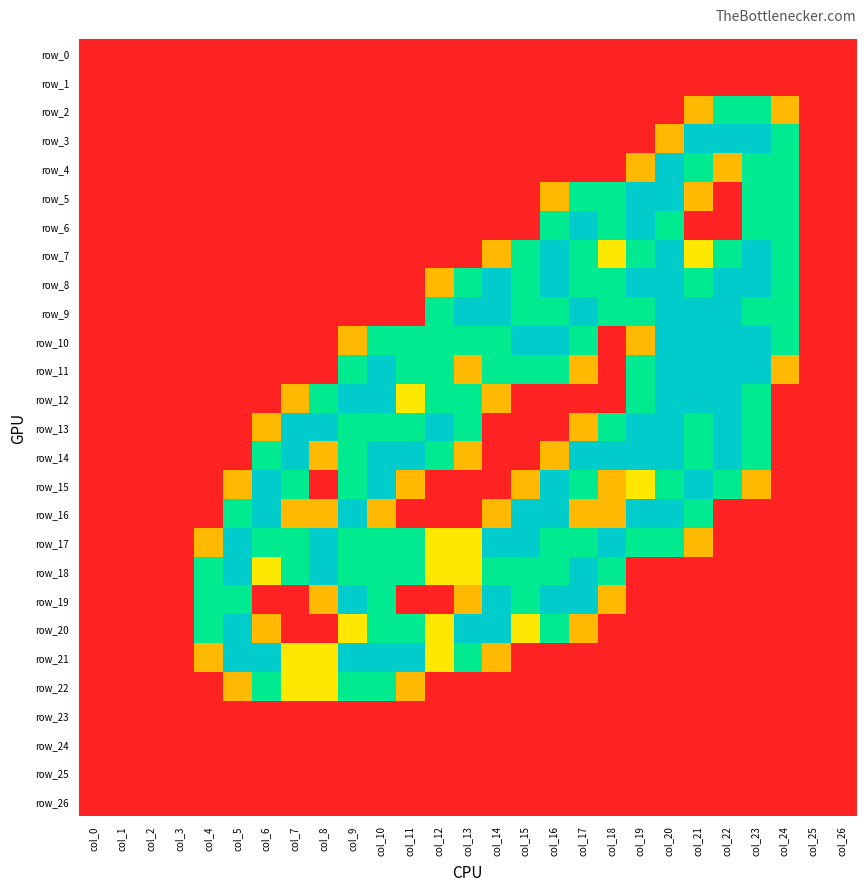

Reading right to left, list all the values displayed in this chart.

row_0: col_26=0.0	col_25=0.0	col_24=0.0	col_23=0.0	col_22=0.0	col_21=0.0	col_20=0.0	col_19=0.0	col_18=0.0	col_17=0.0	col_16=0.0	col_15=0.0	col_14=0.0	col_13=0.0	col_12=0.0	col_11=0.0	col_10=0.0	col_9=0.0	col_8=0.0	col_7=0.0	col_6=0.0	col_5=0.0	col_4=0.0	col_3=0.0	col_2=0.0	col_1=0.0	col_0=0.0
row_1: col_26=0.0	col_25=0.0	col_24=0.0	col_23=0.0	col_22=0.0	col_21=0.0	col_20=0.0	col_19=0.0	col_18=0.0	col_17=0.0	col_16=0.0	col_15=0.0	col_14=0.0	col_13=0.0	col_12=0.0	col_11=0.0	col_10=0.0	col_9=0.0	col_8=0.0	col_7=0.0	col_6=0.0	col_5=0.0	col_4=0.0	col_3=0.0	col_2=0.0	col_1=0.0	col_0=0.0
row_2: col_26=0.0	col_25=0.0	col_24=0.8	col_23=1.5	col_22=1.5	col_21=0.8	col_20=0.0	col_19=0.0	col_18=0.0	col_17=0.0	col_16=0.0	col_15=0.0	col_14=0.0	col_13=0.0	col_12=0.0	col_11=0.0	col_10=0.0	col_9=0.0	col_8=0.0	col_7=0.0	col_6=0.0	col_5=0.0	col_4=0.0	col_3=0.0	col_2=0.0	col_1=0.0	col_0=0.0
row_3: col_26=0.0	col_25=0.0	col_24=1.5	col_23=2.0	col_22=2.0	col_21=2.0	col_20=0.8	col_19=0.0	col_18=0.0	col_17=0.0	col_16=0.0	col_15=0.0	col_14=0.0	col_13=0.0	col_12=0.0	col_11=0.0	col_10=0.0	col_9=0.0	col_8=0.0	col_7=0.0	col_6=0.0	col_5=0.0	col_4=0.0	col_3=0.0	col_2=0.0	col_1=0.0	col_0=0.0
row_4: col_26=0.0	col_25=0.0	col_24=1.5	col_23=1.5	col_22=0.8	col_21=1.5	col_20=2.0	col_19=0.8	col_18=0.0	col_17=0.0	col_16=0.0	col_15=0.0	col_14=0.0	col_13=0.0	col_12=0.0	col_11=0.0	col_10=0.0	col_9=0.0	col_8=0.0	col_7=0.0	col_6=0.0	col_5=0.0	col_4=0.0	col_3=0.0	col_2=0.0	col_1=0.0	col_0=0.0
row_5: col_26=0.0	col_25=0.0	col_24=1.5	col_23=1.5	col_22=0.0	col_21=0.8	col_20=2.0	col_19=2.0	col_18=1.5	col_17=1.5	col_16=0.8	col_15=0.0	col_14=0.0	col_13=0.0	col_12=0.0	col_11=0.0	col_10=0.0	col_9=0.0	col_8=0.0	col_7=0.0	col_6=0.0	col_5=0.0	col_4=0.0	col_3=0.0	col_2=0.0	col_1=0.0	col_0=0.0
row_6: col_26=0.0	col_25=0.0	col_24=1.5	col_23=1.5	col_22=0.0	col_21=0.0	col_20=1.5	col_19=2.0	col_18=1.5	col_17=2.0	col_16=1.5	col_15=0.0	col_14=0.0	col_13=0.0	col_12=0.0	col_11=0.0	col_10=0.0	col_9=0.0	col_8=0.0	col_7=0.0	col_6=0.0	col_5=0.0	col_4=0.0	col_3=0.0	col_2=0.0	col_1=0.0	col_0=0.0
row_7: col_26=0.0	col_25=0.0	col_24=1.5	col_23=2.0	col_22=1.5	col_21=1.0	col_20=2.0	col_19=1.5	col_18=1.0	col_17=1.5	col_16=2.0	col_15=1.5	col_14=0.8	col_13=0.0	col_12=0.0	col_11=0.0	col_10=0.0	col_9=0.0	col_8=0.0	col_7=0.0	col_6=0.0	col_5=0.0	col_4=0.0	col_3=0.0	col_2=0.0	col_1=0.0	col_0=0.0
row_8: col_26=0.0	col_25=0.0	col_24=1.5	col_23=2.0	col_22=2.0	col_21=1.5	col_20=2.0	col_19=2.0	col_18=1.5	col_17=1.5	col_16=2.0	col_15=1.5	col_14=2.0	col_13=1.5	col_12=0.8	col_11=0.0	col_10=0.0	col_9=0.0	col_8=0.0	col_7=0.0	col_6=0.0	col_5=0.0	col_4=0.0	col_3=0.0	col_2=0.0	col_1=0.0	col_0=0.0
row_9: col_26=0.0	col_25=0.0	col_24=1.5	col_23=1.5	col_22=2.0	col_21=2.0	col_20=2.0	col_19=1.5	col_18=1.5	col_17=2.0	col_16=1.5	col_15=1.5	col_14=2.0	col_13=2.0	col_12=1.5	col_11=0.0	col_10=0.0	col_9=0.0	col_8=0.0	col_7=0.0	col_6=0.0	col_5=0.0	col_4=0.0	col_3=0.0	col_2=0.0	col_1=0.0	col_0=0.0
row_10: col_26=0.0	col_25=0.0	col_24=1.5	col_23=2.0	col_22=2.0	col_21=2.0	col_20=2.0	col_19=0.8	col_18=0.0	col_17=1.5	col_16=2.0	col_15=2.0	col_14=1.5	col_13=1.5	col_12=1.5	col_11=1.5	col_10=1.5	col_9=0.8	col_8=0.0	col_7=0.0	col_6=0.0	col_5=0.0	col_4=0.0	col_3=0.0	col_2=0.0	col_1=0.0	col_0=0.0
row_11: col_26=0.0	col_25=0.0	col_24=0.8	col_23=2.0	col_22=2.0	col_21=2.0	col_20=2.0	col_19=1.5	col_18=0.0	col_17=0.8	col_16=1.5	col_15=1.5	col_14=1.5	col_13=0.8	col_12=1.5	col_11=1.5	col_10=2.0	col_9=1.5	col_8=0.0	col_7=0.0	col_6=0.0	col_5=0.0	col_4=0.0	col_3=0.0	col_2=0.0	col_1=0.0	col_0=0.0
row_12: col_26=0.0	col_25=0.0	col_24=0.0	col_23=1.5	col_22=2.0	col_21=2.0	col_20=2.0	col_19=1.5	col_18=0.0	col_17=0.0	col_16=0.0	col_15=0.0	col_14=0.8	col_13=1.5	col_12=1.5	col_11=1.0	col_10=2.0	col_9=2.0	col_8=1.5	col_7=0.8	col_6=0.0	col_5=0.0	col_4=0.0	col_3=0.0	col_2=0.0	col_1=0.0	col_0=0.0
row_13: col_26=0.0	col_25=0.0	col_24=0.0	col_23=1.5	col_22=2.0	col_21=1.5	col_20=2.0	col_19=2.0	col_18=1.5	col_17=0.8	col_16=0.0	col_15=0.0	col_14=0.0	col_13=1.5	col_12=2.0	col_11=1.5	col_10=1.5	col_9=1.5	col_8=2.0	col_7=2.0	col_6=0.8	col_5=0.0	col_4=0.0	col_3=0.0	col_2=0.0	col_1=0.0	col_0=0.0
row_14: col_26=0.0	col_25=0.0	col_24=0.0	col_23=1.5	col_22=2.0	col_21=1.5	col_20=2.0	col_19=2.0	col_18=2.0	col_17=2.0	col_16=0.8	col_15=0.0	col_14=0.0	col_13=0.8	col_12=1.5	col_11=2.0	col_10=2.0	col_9=1.5	col_8=0.8	col_7=2.0	col_6=1.5	col_5=0.0	col_4=0.0	col_3=0.0	col_2=0.0	col_1=0.0	col_0=0.0
row_15: col_26=0.0	col_25=0.0	col_24=0.0	col_23=0.8	col_22=1.5	col_21=2.0	col_20=1.5	col_19=1.0	col_18=0.8	col_17=1.5	col_16=2.0	col_15=0.8	col_14=0.0	col_13=0.0	col_12=0.0	col_11=0.8	col_10=2.0	col_9=1.5	col_8=0.0	col_7=1.5	col_6=2.0	col_5=0.8	col_4=0.0	col_3=0.0	col_2=0.0	col_1=0.0	col_0=0.0
row_16: col_26=0.0	col_25=0.0	col_24=0.0	col_23=0.0	col_22=0.0	col_21=1.5	col_20=2.0	col_19=2.0	col_18=0.8	col_17=0.8	col_16=2.0	col_15=2.0	col_14=0.8	col_13=0.0	col_12=0.0	col_11=0.0	col_10=0.8	col_9=2.0	col_8=0.8	col_7=0.8	col_6=2.0	col_5=1.5	col_4=0.0	col_3=0.0	col_2=0.0	col_1=0.0	col_0=0.0
row_17: col_26=0.0	col_25=0.0	col_24=0.0	col_23=0.0	col_22=0.0	col_21=0.8	col_20=1.5	col_19=1.5	col_18=2.0	col_17=1.5	col_16=1.5	col_15=2.0	col_14=2.0	col_13=1.0	col_12=1.0	col_11=1.5	col_10=1.5	col_9=1.5	col_8=2.0	col_7=1.5	col_6=1.5	col_5=2.0	col_4=0.8	col_3=0.0	col_2=0.0	col_1=0.0	col_0=0.0
row_18: col_26=0.0	col_25=0.0	col_24=0.0	col_23=0.0	col_22=0.0	col_21=0.0	col_20=0.0	col_19=0.0	col_18=1.5	col_17=2.0	col_16=1.5	col_15=1.5	col_14=1.5	col_13=1.0	col_12=1.0	col_11=1.5	col_10=1.5	col_9=1.5	col_8=2.0	col_7=1.5	col_6=1.0	col_5=2.0	col_4=1.5	col_3=0.0	col_2=0.0	col_1=0.0	col_0=0.0
row_19: col_26=0.0	col_25=0.0	col_24=0.0	col_23=0.0	col_22=0.0	col_21=0.0	col_20=0.0	col_19=0.0	col_18=0.8	col_17=2.0	col_16=2.0	col_15=1.5	col_14=2.0	col_13=0.8	col_12=0.0	col_11=0.0	col_10=1.5	col_9=2.0	col_8=0.8	col_7=0.0	col_6=0.0	col_5=1.5	col_4=1.5	col_3=0.0	col_2=0.0	col_1=0.0	col_0=0.0
row_20: col_26=0.0	col_25=0.0	col_24=0.0	col_23=0.0	col_22=0.0	col_21=0.0	col_20=0.0	col_19=0.0	col_18=0.0	col_17=0.8	col_16=1.5	col_15=1.0	col_14=2.0	col_13=2.0	col_12=1.0	col_11=1.5	col_10=1.5	col_9=1.0	col_8=0.0	col_7=0.0	col_6=0.8	col_5=2.0	col_4=1.5	col_3=0.0	col_2=0.0	col_1=0.0	col_0=0.0
row_21: col_26=0.0	col_25=0.0	col_24=0.0	col_23=0.0	col_22=0.0	col_21=0.0	col_20=0.0	col_19=0.0	col_18=0.0	col_17=0.0	col_16=0.0	col_15=0.0	col_14=0.8	col_13=1.5	col_12=1.0	col_11=2.0	col_10=2.0	col_9=2.0	col_8=1.0	col_7=1.0	col_6=2.0	col_5=2.0	col_4=0.8	col_3=0.0	col_2=0.0	col_1=0.0	col_0=0.0
row_22: col_26=0.0	col_25=0.0	col_24=0.0	col_23=0.0	col_22=0.0	col_21=0.0	col_20=0.0	col_19=0.0	col_18=0.0	col_17=0.0	col_16=0.0	col_15=0.0	col_14=0.0	col_13=0.0	col_12=0.0	col_11=0.8	col_10=1.5	col_9=1.5	col_8=1.0	col_7=1.0	col_6=1.5	col_5=0.8	col_4=0.0	col_3=0.0	col_2=0.0	col_1=0.0	col_0=0.0
row_23: col_26=0.0	col_25=0.0	col_24=0.0	col_23=0.0	col_22=0.0	col_21=0.0	col_20=0.0	col_19=0.0	col_18=0.0	col_17=0.0	col_16=0.0	col_15=0.0	col_14=0.0	col_13=0.0	col_12=0.0	col_11=0.0	col_10=0.0	col_9=0.0	col_8=0.0	col_7=0.0	col_6=0.0	col_5=0.0	col_4=0.0	col_3=0.0	col_2=0.0	col_1=0.0	col_0=0.0
row_24: col_26=0.0	col_25=0.0	col_24=0.0	col_23=0.0	col_22=0.0	col_21=0.0	col_20=0.0	col_19=0.0	col_18=0.0	col_17=0.0	col_16=0.0	col_15=0.0	col_14=0.0	col_13=0.0	col_12=0.0	col_11=0.0	col_10=0.0	col_9=0.0	col_8=0.0	col_7=0.0	col_6=0.0	col_5=0.0	col_4=0.0	col_3=0.0	col_2=0.0	col_1=0.0	col_0=0.0
row_25: col_26=0.0	col_25=0.0	col_24=0.0	col_23=0.0	col_22=0.0	col_21=0.0	col_20=0.0	col_19=0.0	col_18=0.0	col_17=0.0	col_16=0.0	col_15=0.0	col_14=0.0	col_13=0.0	col_12=0.0	col_11=0.0	col_10=0.0	col_9=0.0	col_8=0.0	col_7=0.0	col_6=0.0	col_5=0.0	col_4=0.0	col_3=0.0	col_2=0.0	col_1=0.0	col_0=0.0
row_26: col_26=0.0	col_25=0.0	col_24=0.0	col_23=0.0	col_22=0.0	col_21=0.0	col_20=0.0	col_19=0.0	col_18=0.0	col_17=0.0	col_16=0.0	col_15=0.0	col_14=0.0	col_13=0.0	col_12=0.0	col_11=0.0	col_10=0.0	col_9=0.0	col_8=0.0	col_7=0.0	col_6=0.0	col_5=0.0	col_4=0.0	col_3=0.0	col_2=0.0	col_1=0.0	col_0=0.0